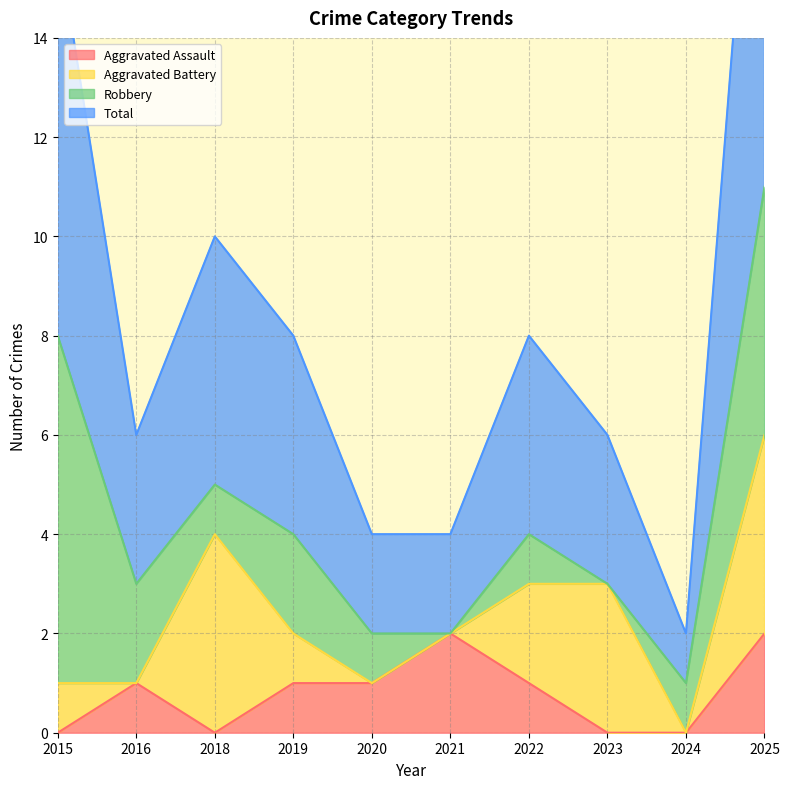

Where is the first local maximum for Aggravated Assault?

2016